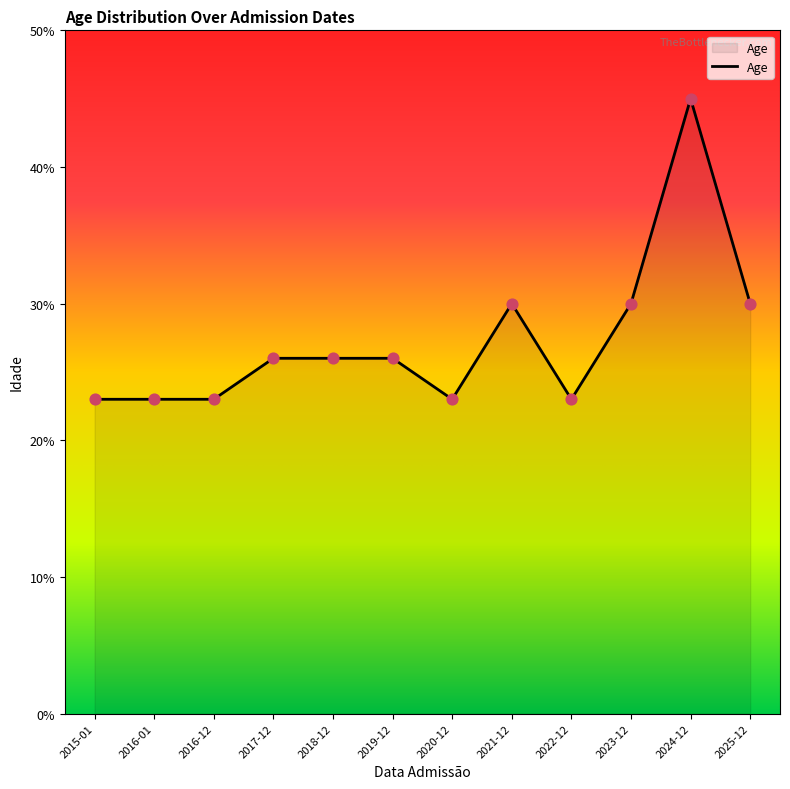

Approximately how many times larger is the value at 2021-12 compared to 2020-12?

1.3